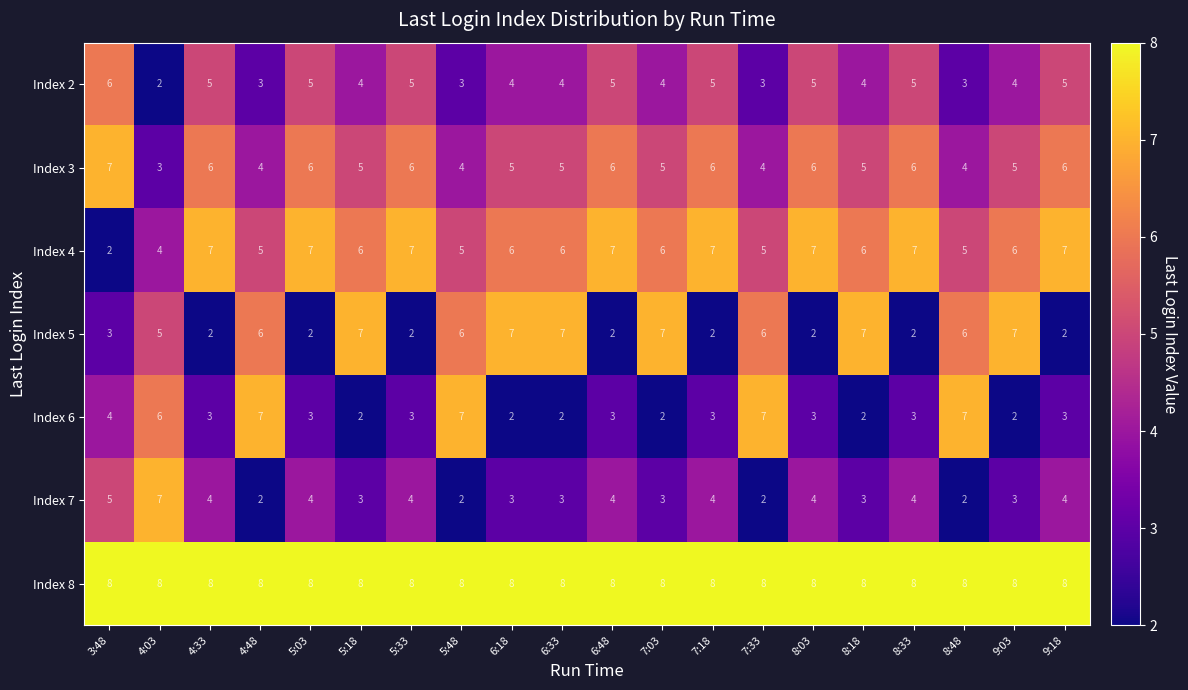

Which category has the lowest value in the Index 3 series?

4:03